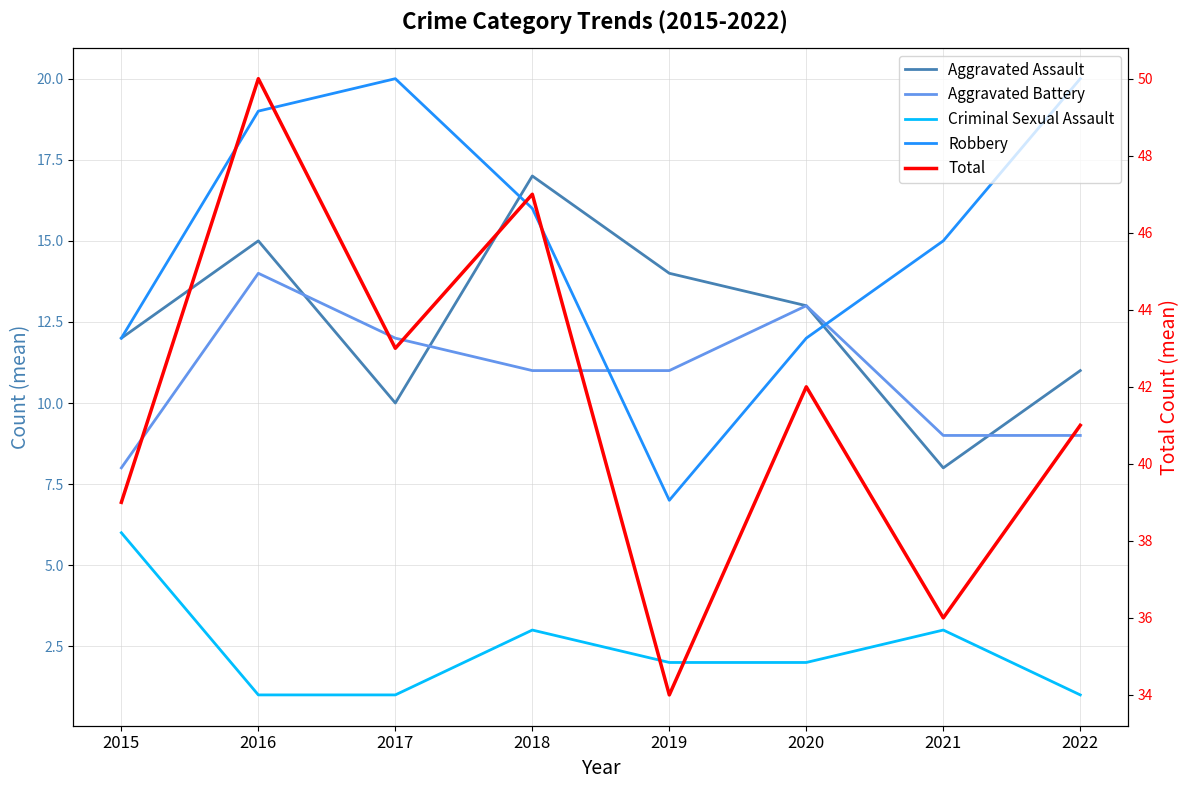

What are all the series names shown in the legend?

Aggravated Assault, Aggravated Battery, Criminal Sexual Assault, Robbery, Total